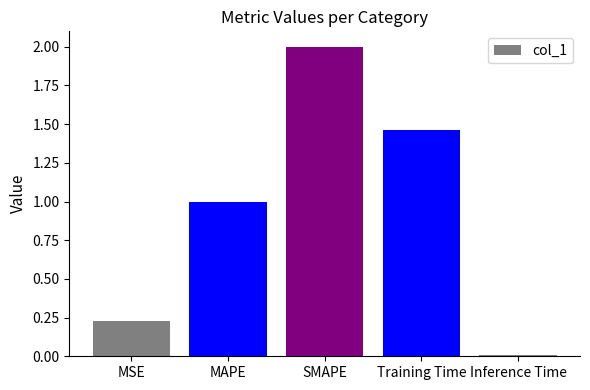

Which label corresponds to the smallest value in the chart?

Inference Time